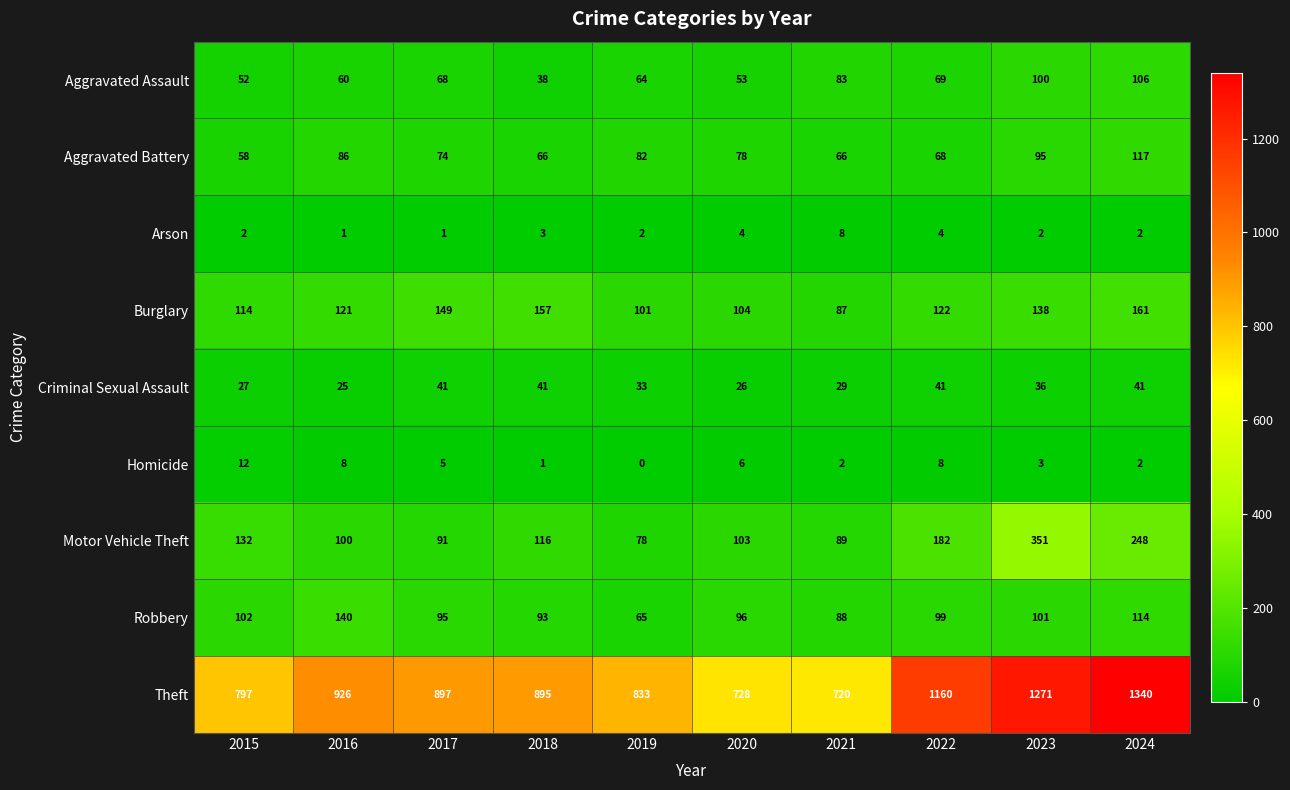

Where does the Robbery series first go above 99?

2015